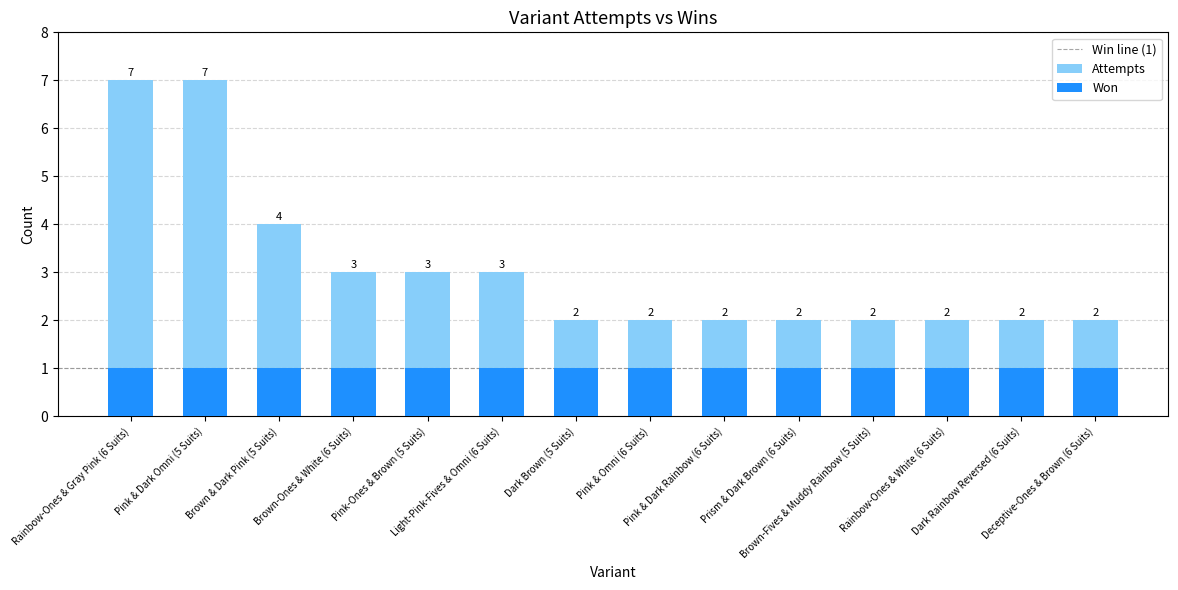

Count the number of values greater than 2.

6